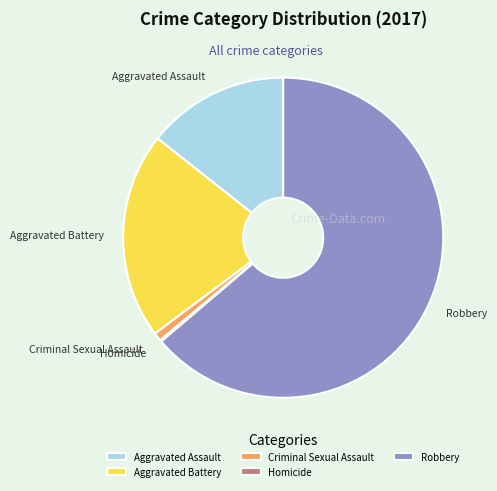

What is the largest slice in the pie chart?

Robbery